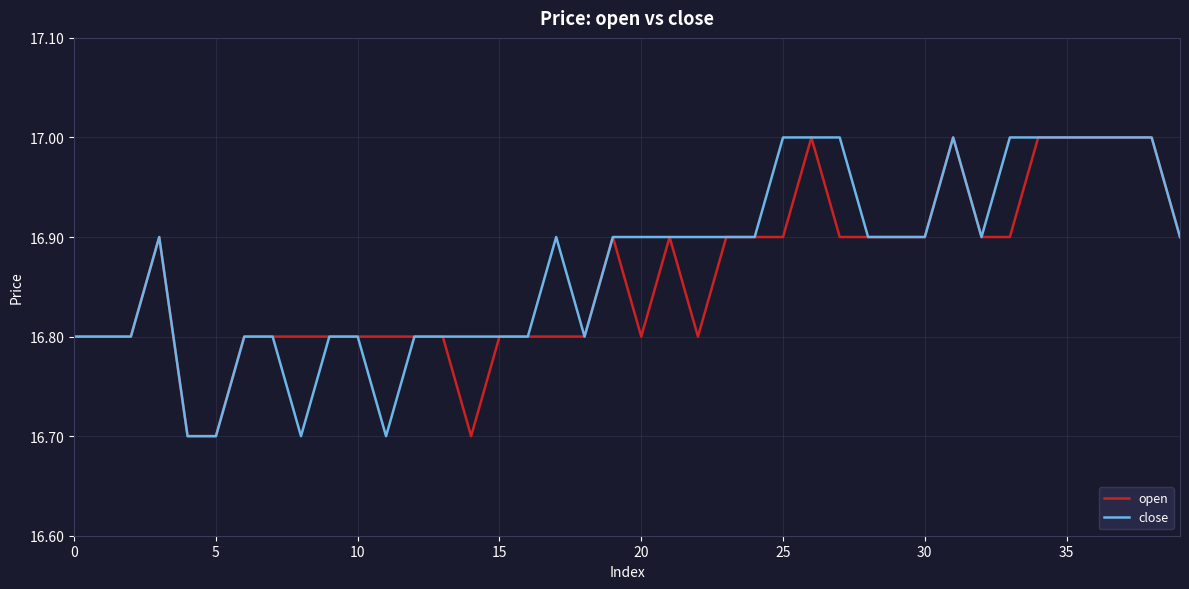

What is the smallest value displayed?

16.7